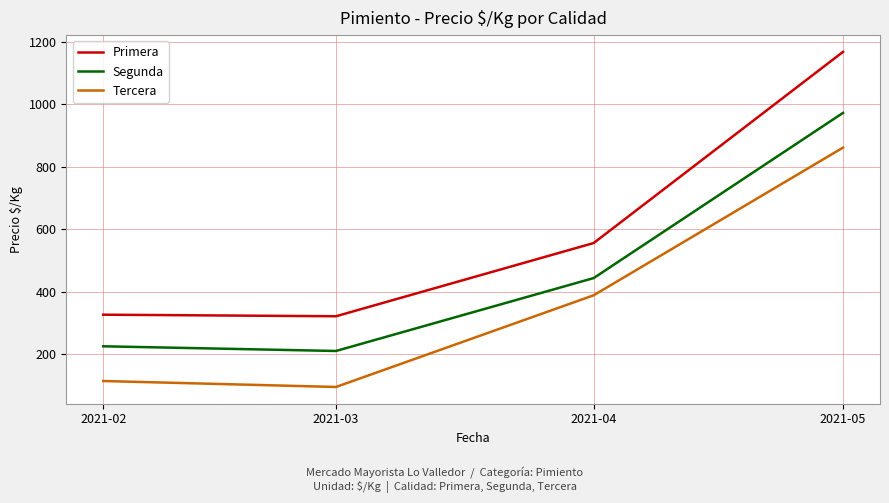

List the series in order of their overall mean, highest first.

Primera, Segunda, Tercera